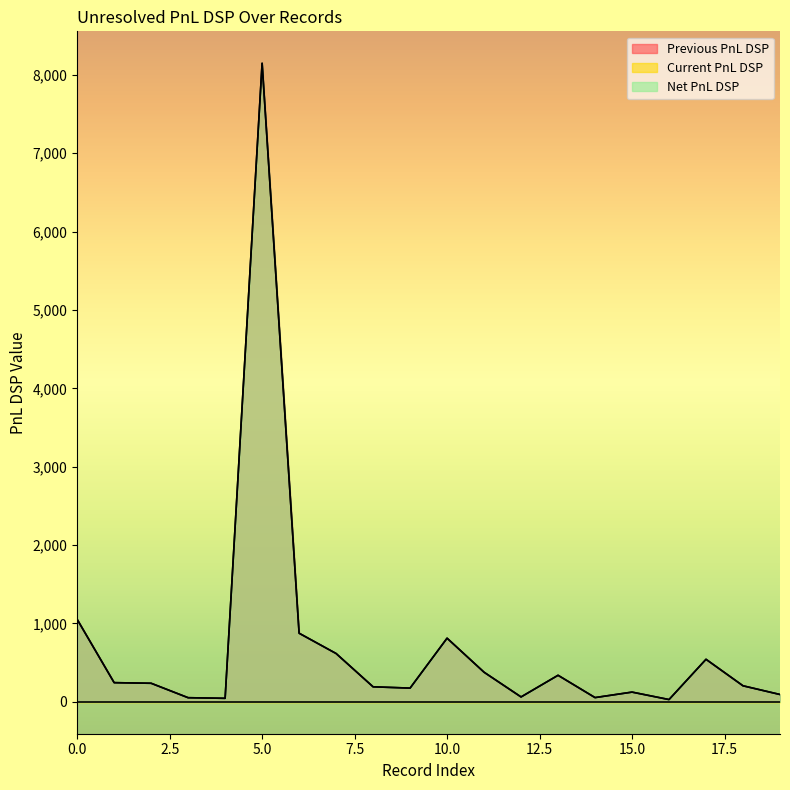

Read the Previous PnL DSP value at 16.

28.5